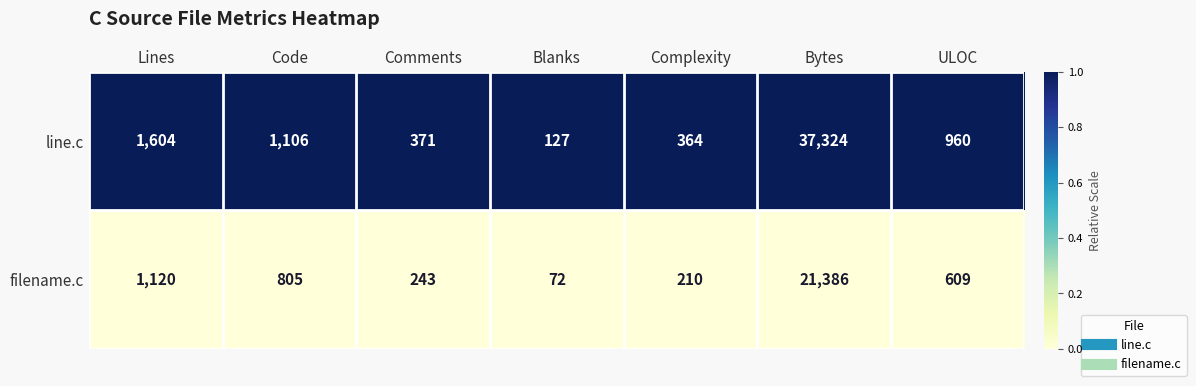

Which series has the largest total across all categories?

line.c